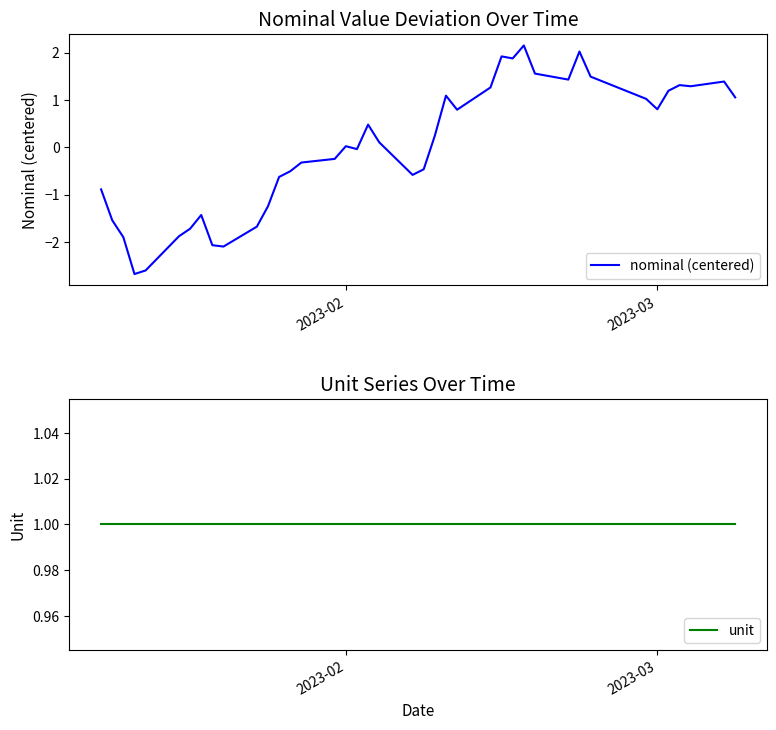

What is the lowest value of the nominal (centered) series?

-2.7